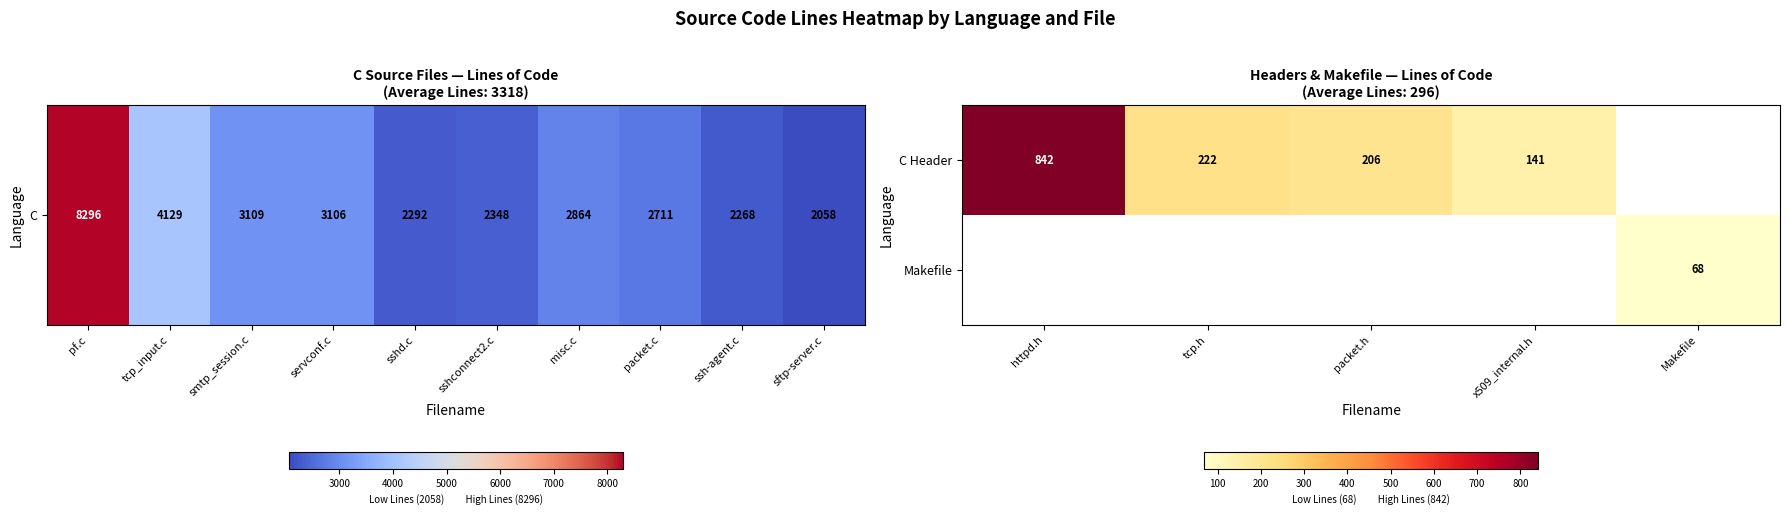

The C Header series shows 412 at httpd.h. True or false?

False